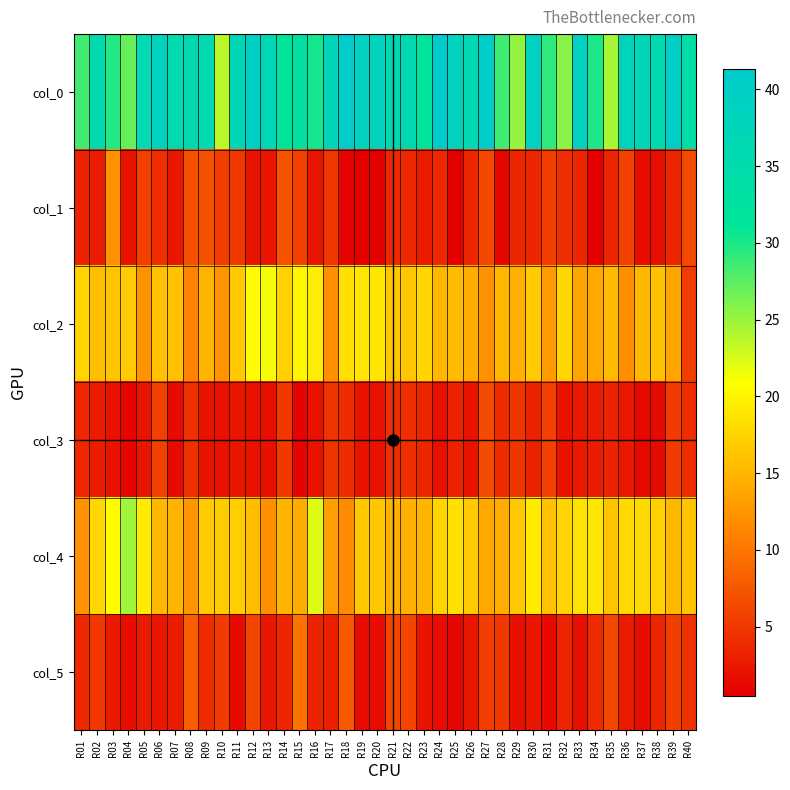

Rank the series by their maximum value, from lowest to highest.

col_3, col_5, col_1, col_2, col_4, col_0